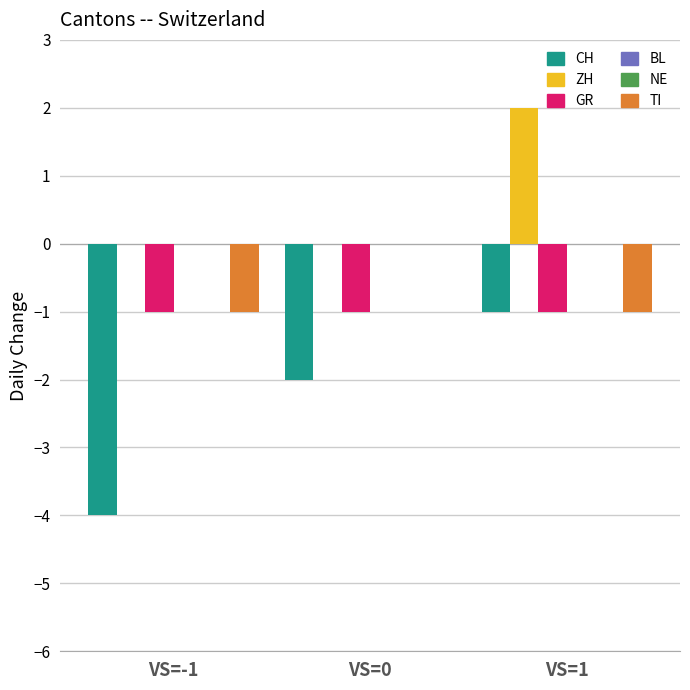

What is the label of the 1st bar from the left?

VS=-1